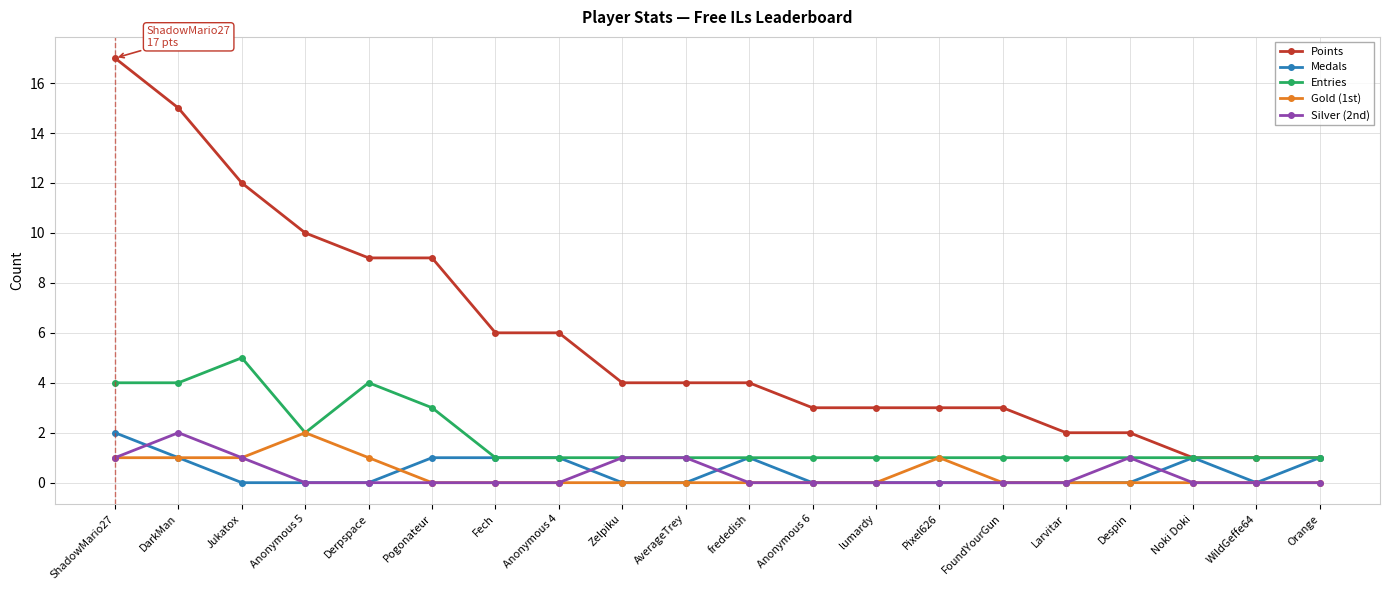

True or false: Gold (1st) and Points intersect in this chart.

False